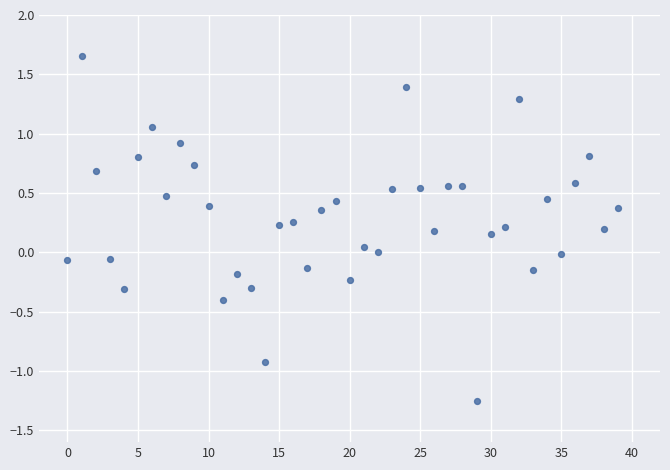

What is the range of Y values (max minus min)?

2.9